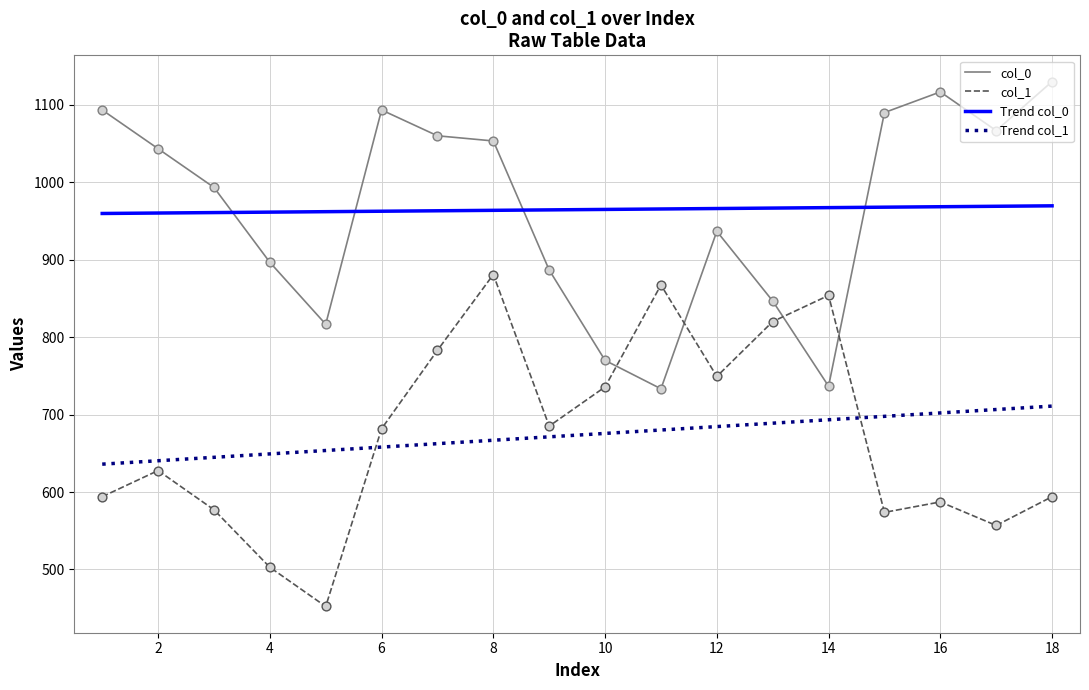

True or false: Trend col_1 and col_0 cross at least once.

False